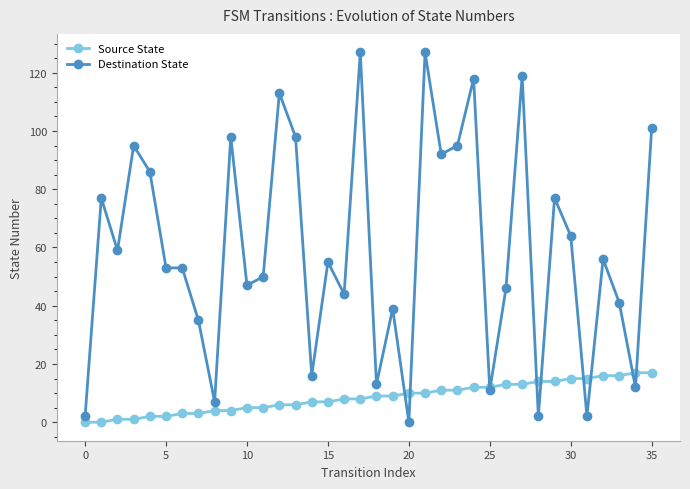

Which series has the largest range (max minus min)?

Destination State